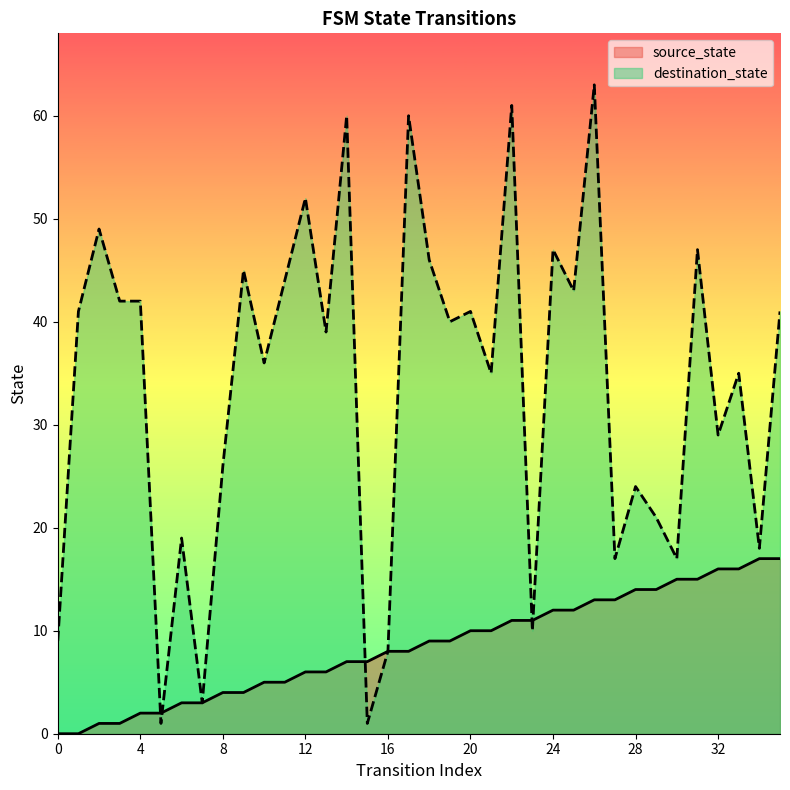

What is the sum of all source_state values?

306